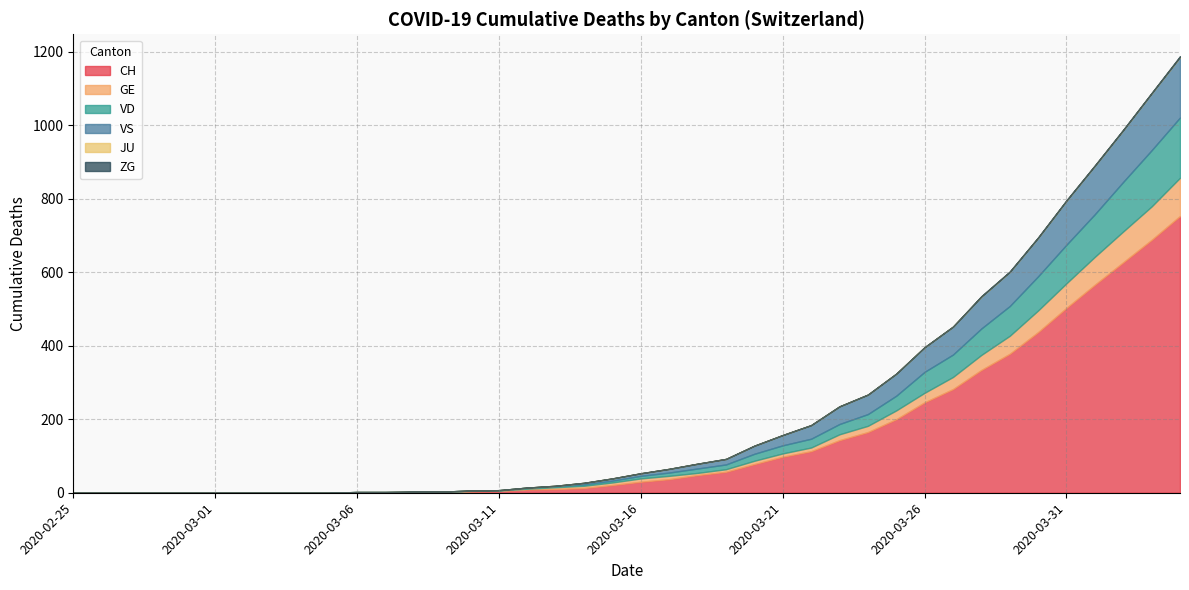

Reading right to left, transcribe all the data shown in this chart.

CH: 2020-04-04=753	2020-04-03=688	2020-04-02=627	2020-04-01=566	2020-03-31=503	2020-03-30=437	2020-03-29=378	2020-03-28=334	2020-03-27=282	2020-03-26=246	2020-03-25=200	2020-03-24=165	2020-03-23=143	2020-03-22=113	2020-03-21=98	2020-03-20=78	2020-03-19=57	2020-03-18=48	2020-03-17=37	2020-03-16=30	2020-03-15=21	2020-03-14=13	2020-03-13=10	2020-03-12=9	2020-03-11=5	2020-03-10=4	2020-03-09=2	2020-03-08=2	2020-03-07=1	2020-03-06=1	2020-03-05=0	2020-03-04=0	2020-03-03=0	2020-03-02=0	2020-03-01=0	2020-02-29=0	2020-02-28=0	2020-02-27=0	2020-02-26=0	2020-02-25=0
GE: 2020-04-04=104	2020-04-03=91	2020-04-02=84	2020-04-01=76	2020-03-31=67	2020-03-30=59	2020-03-29=49	2020-03-28=41	2020-03-27=33	2020-03-26=26	2020-03-25=24	2020-03-24=17	2020-03-23=16	2020-03-22=10	2020-03-21=9	2020-03-20=9	2020-03-19=7	2020-03-18=6	2020-03-17=9	2020-03-16=9	2020-03-15=7	2020-03-14=6	2020-03-13=5	2020-03-12=2	2020-03-11=1	2020-03-10=1	2020-03-09=0	2020-03-08=0	2020-03-07=0	2020-03-06=0	2020-03-05=0	2020-03-04=0	2020-03-03=0	2020-03-02=0	2020-03-01=0	2020-02-29=0	2020-02-28=0	2020-02-27=0	2020-02-26=0	2020-02-25=0
VD: 2020-04-04=164	2020-04-03=153	2020-04-02=135	2020-04-01=116	2020-03-31=105	2020-03-30=93	2020-03-29=81	2020-03-28=72	2020-03-27=61	2020-03-26=57	2020-03-25=40	2020-03-24=32	2020-03-23=28	2020-03-22=24	2020-03-21=22	2020-03-20=19	2020-03-19=13	2020-03-18=12	2020-03-17=9	2020-03-16=7	2020-03-15=5	2020-03-14=4	2020-03-13=3	2020-03-12=3	2020-03-11=1	2020-03-10=1	2020-03-09=1	2020-03-08=1	2020-03-07=1	2020-03-06=1	2020-03-05=0	2020-03-04=0	2020-03-03=0	2020-03-02=0	2020-03-01=0	2020-02-29=0	2020-02-28=0	2020-02-27=0	2020-02-26=0	2020-02-25=0
VS: 2020-04-04=165	2020-04-03=155	2020-04-02=141	2020-04-01=132	2020-03-31=120	2020-03-30=105	2020-03-29=93	2020-03-28=87	2020-03-27=76	2020-03-26=67	2020-03-25=60	2020-03-24=53	2020-03-23=48	2020-03-22=37	2020-03-21=28	2020-03-20=22	2020-03-19=15	2020-03-18=13	2020-03-17=10	2020-03-16=7	2020-03-15=6	2020-03-14=4	2020-03-13=1	2020-03-12=0	2020-03-11=0	2020-03-10=0	2020-03-09=0	2020-03-08=0	2020-03-07=0	2020-03-06=0	2020-03-05=0	2020-03-04=0	2020-03-03=0	2020-03-02=0	2020-03-01=0	2020-02-29=0	2020-02-28=0	2020-02-27=0	2020-02-26=0	2020-02-25=0
JU: 2020-04-04=0	2020-04-03=0	2020-04-02=0	2020-04-01=0	2020-03-31=0	2020-03-30=0	2020-03-29=0	2020-03-28=0	2020-03-27=0	2020-03-26=0	2020-03-25=0	2020-03-24=0	2020-03-23=0	2020-03-22=0	2020-03-21=0	2020-03-20=0	2020-03-19=0	2020-03-18=0	2020-03-17=0	2020-03-16=0	2020-03-15=0	2020-03-14=0	2020-03-13=0	2020-03-12=0	2020-03-11=0	2020-03-10=0	2020-03-09=0	2020-03-08=0	2020-03-07=0	2020-03-06=0	2020-03-05=0	2020-03-04=0	2020-03-03=0	2020-03-02=0	2020-03-01=0	2020-02-29=0	2020-02-28=0	2020-02-27=0	2020-02-26=0	2020-02-25=0
ZG: 2020-04-04=2	2020-04-03=1	2020-04-02=1	2020-04-01=1	2020-03-31=1	2020-03-30=1	2020-03-29=1	2020-03-28=1	2020-03-27=0	2020-03-26=0	2020-03-25=0	2020-03-24=0	2020-03-23=0	2020-03-22=0	2020-03-21=0	2020-03-20=0	2020-03-19=0	2020-03-18=0	2020-03-17=0	2020-03-16=0	2020-03-15=0	2020-03-14=0	2020-03-13=0	2020-03-12=0	2020-03-11=0	2020-03-10=0	2020-03-09=0	2020-03-08=0	2020-03-07=0	2020-03-06=0	2020-03-05=0	2020-03-04=0	2020-03-03=0	2020-03-02=0	2020-03-01=0	2020-02-29=0	2020-02-28=0	2020-02-27=0	2020-02-26=0	2020-02-25=0